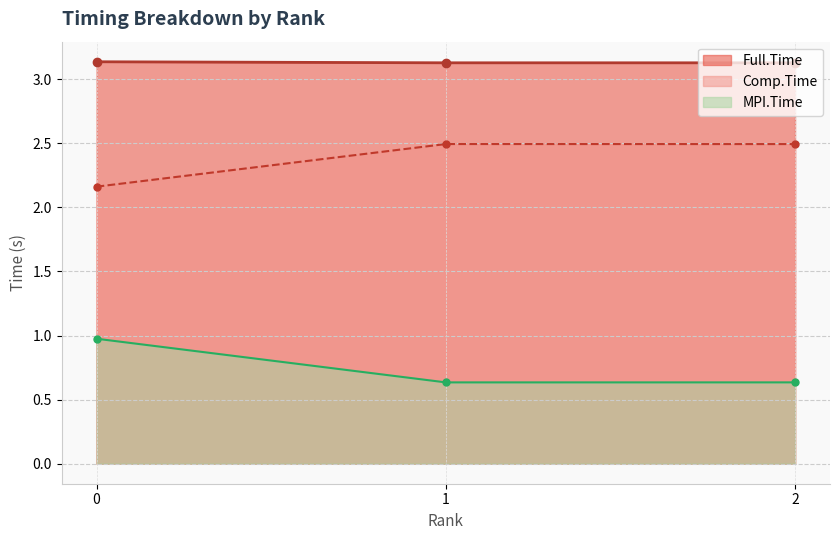

Is it true that Full.Time equals 1.3 at 1?

False